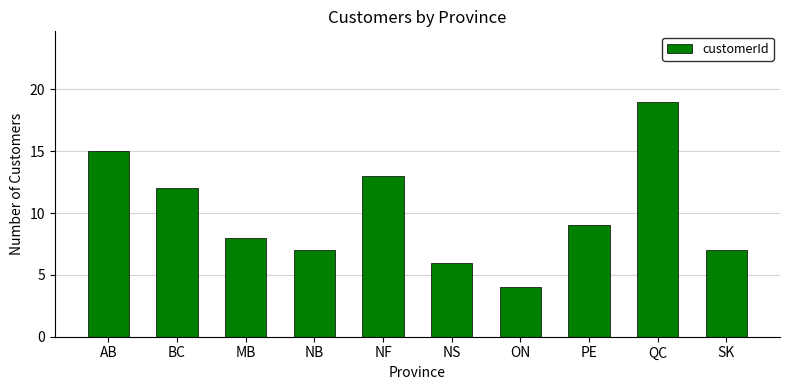

Which has a higher value, PE or NF?

NF